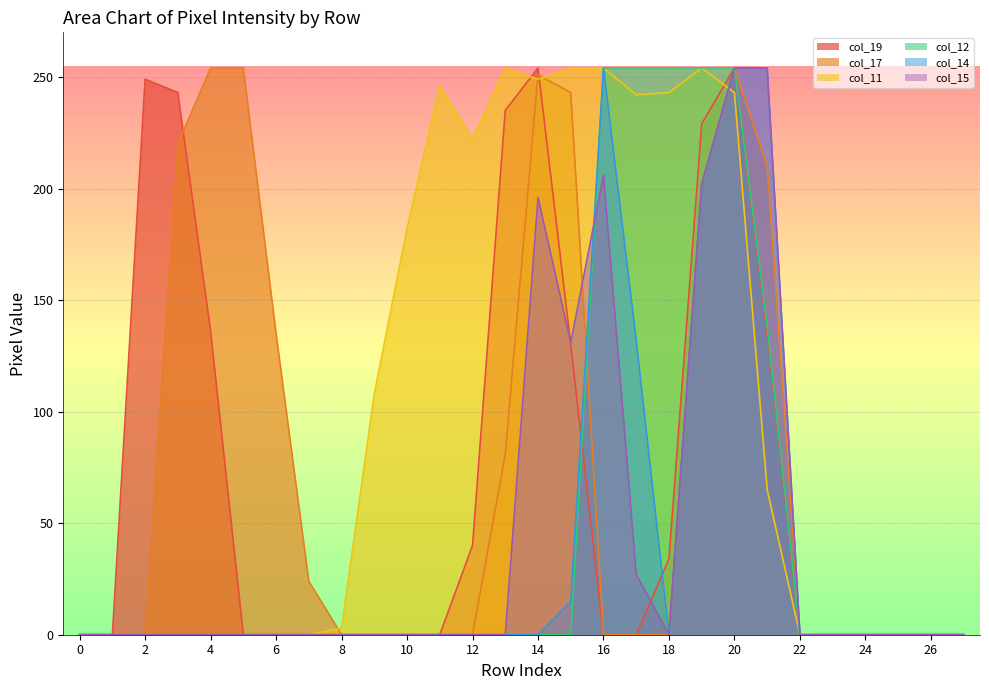

Does the chart display data point markers on the line(s)?

No